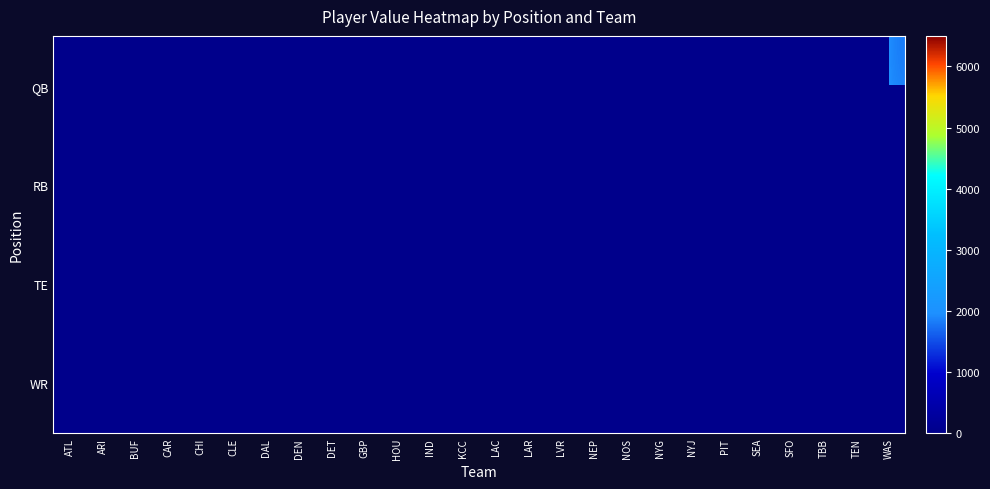

Which category has the highest value across all series?

NYJ